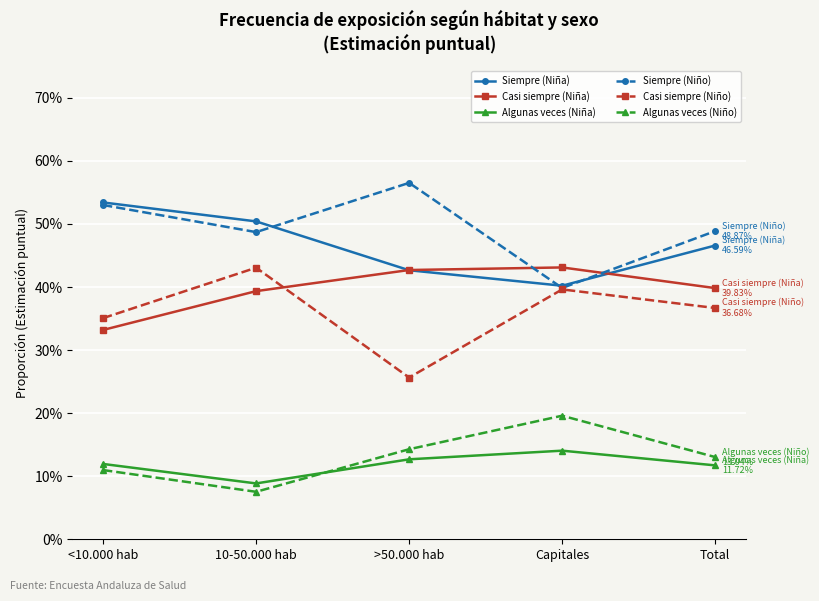

Which category has the lowest value in the Algunas veces (Niño) series?

10-50.000 hab